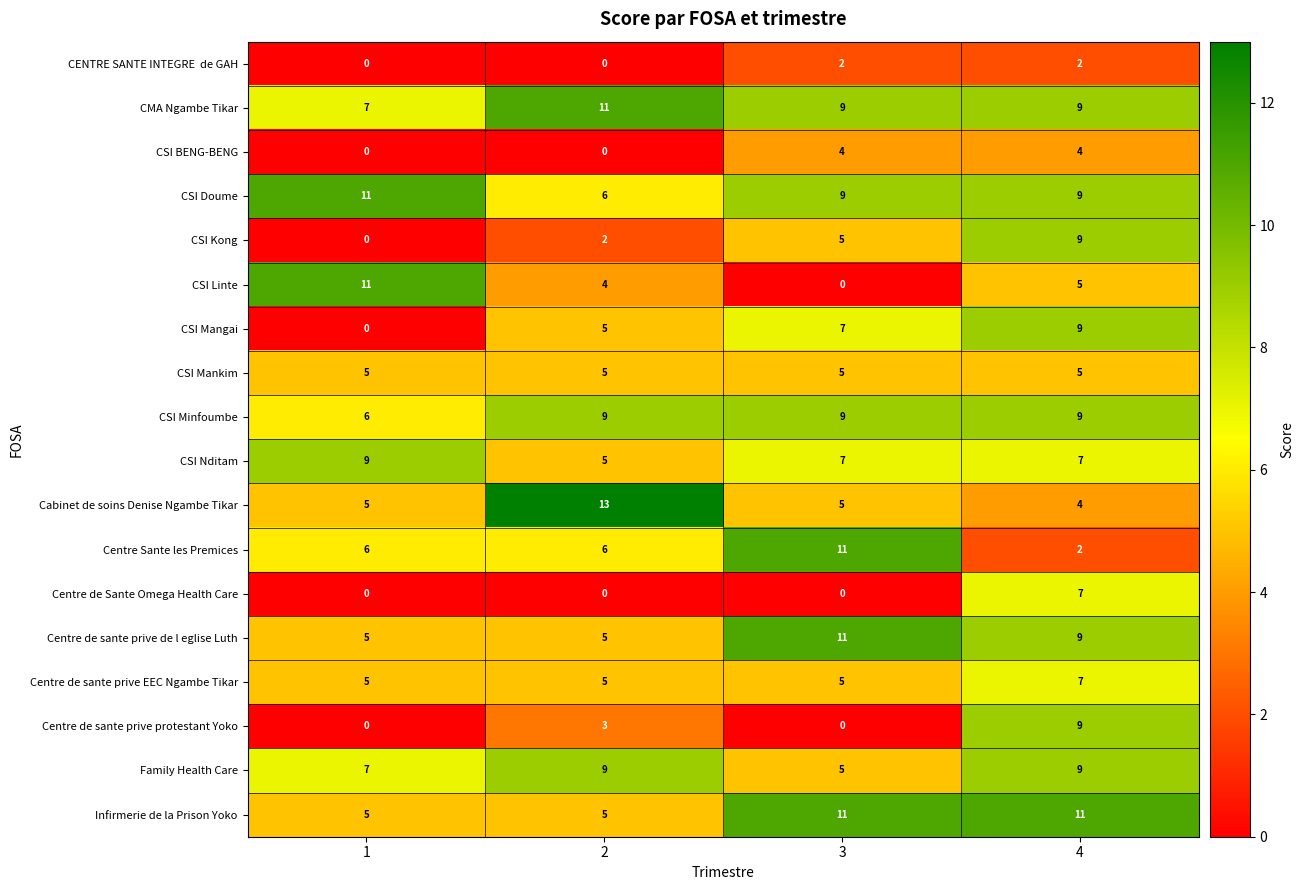

What is the total value across all series at 4?

126